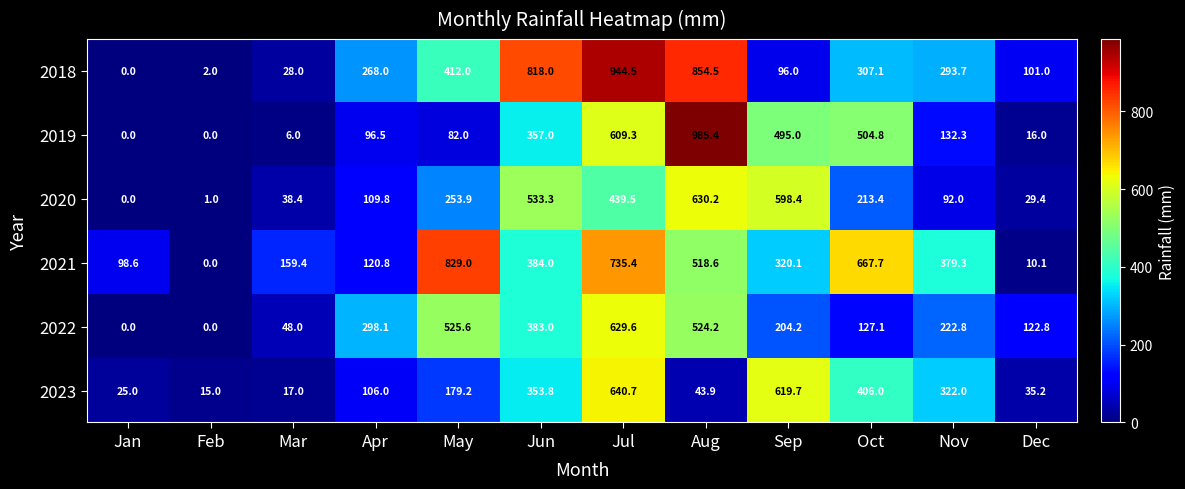

What is the difference between the 2022 values at Nov and Mar?

174.8